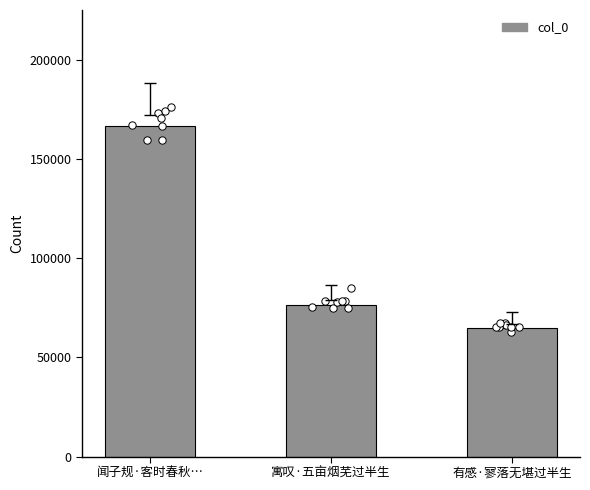

What is the change in value from 寓叹·五亩烟芜过半生 to 有感·寥落无堪过半生?

-11875